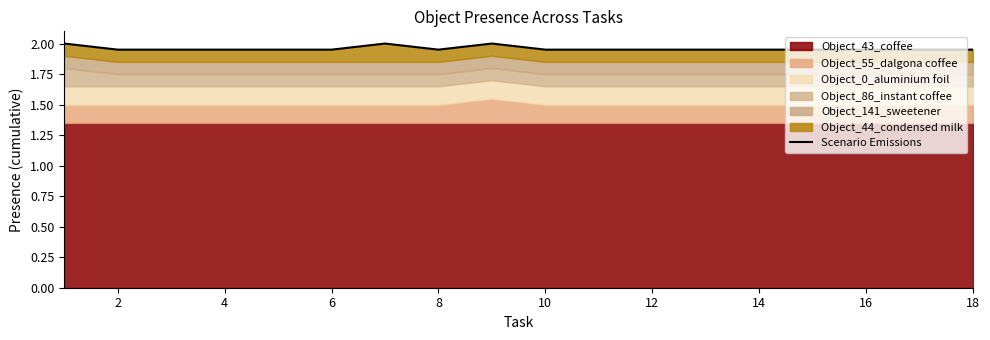

What is the minimum value shown in the chart?

2.0